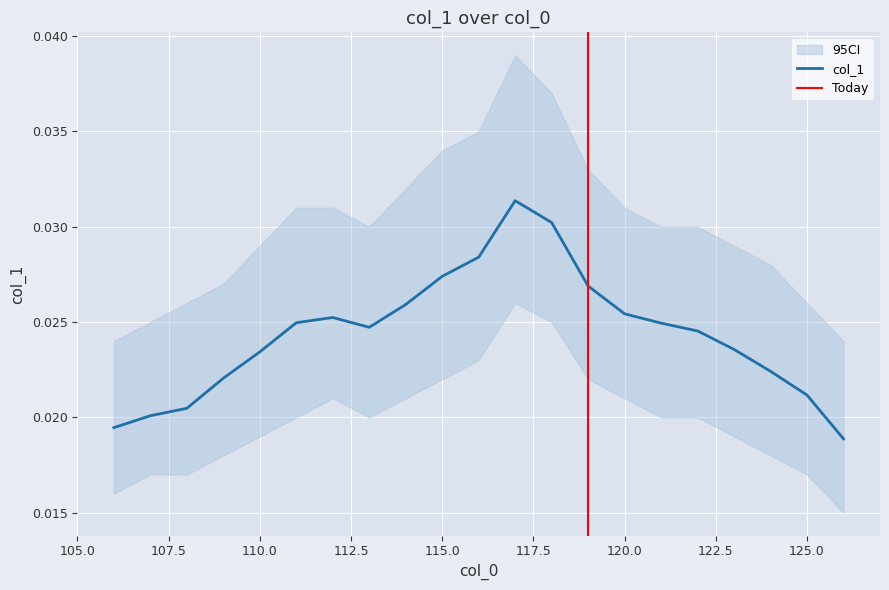

At which category does the data reach its first local peak?

112